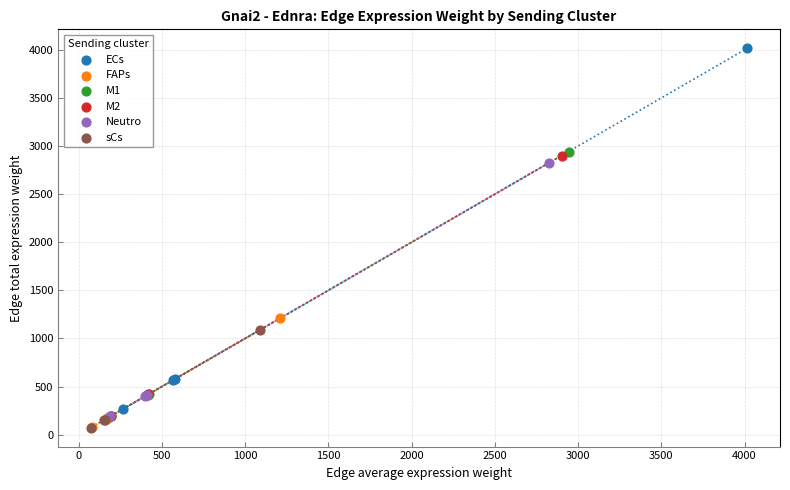

Which series reaches the maximum Y coordinate?

ECs